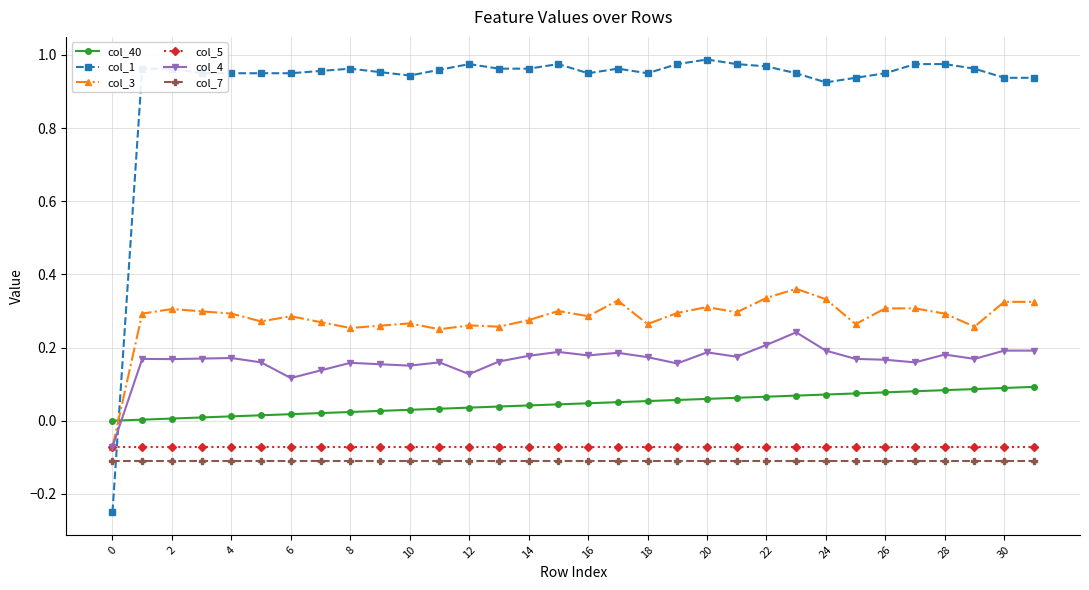

Which series has the widest spread of values?

col_1